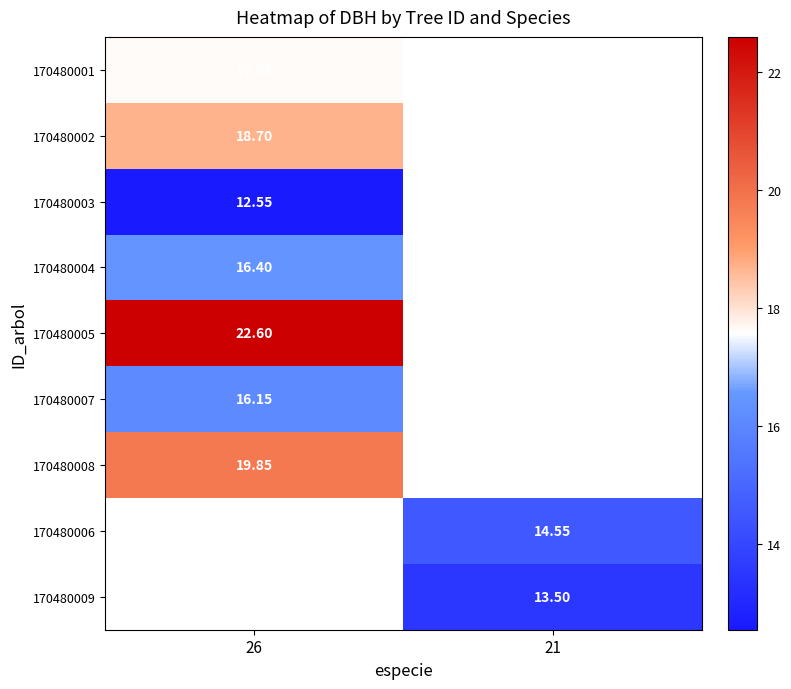

What is the maximum value for 170480002?

18.7